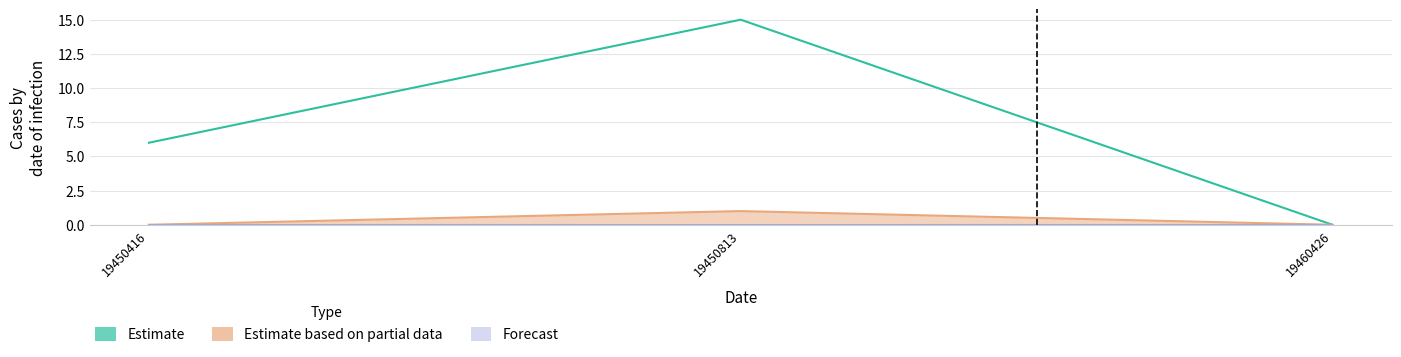

Is it true that Estimate equals 3 at 19450416?

False